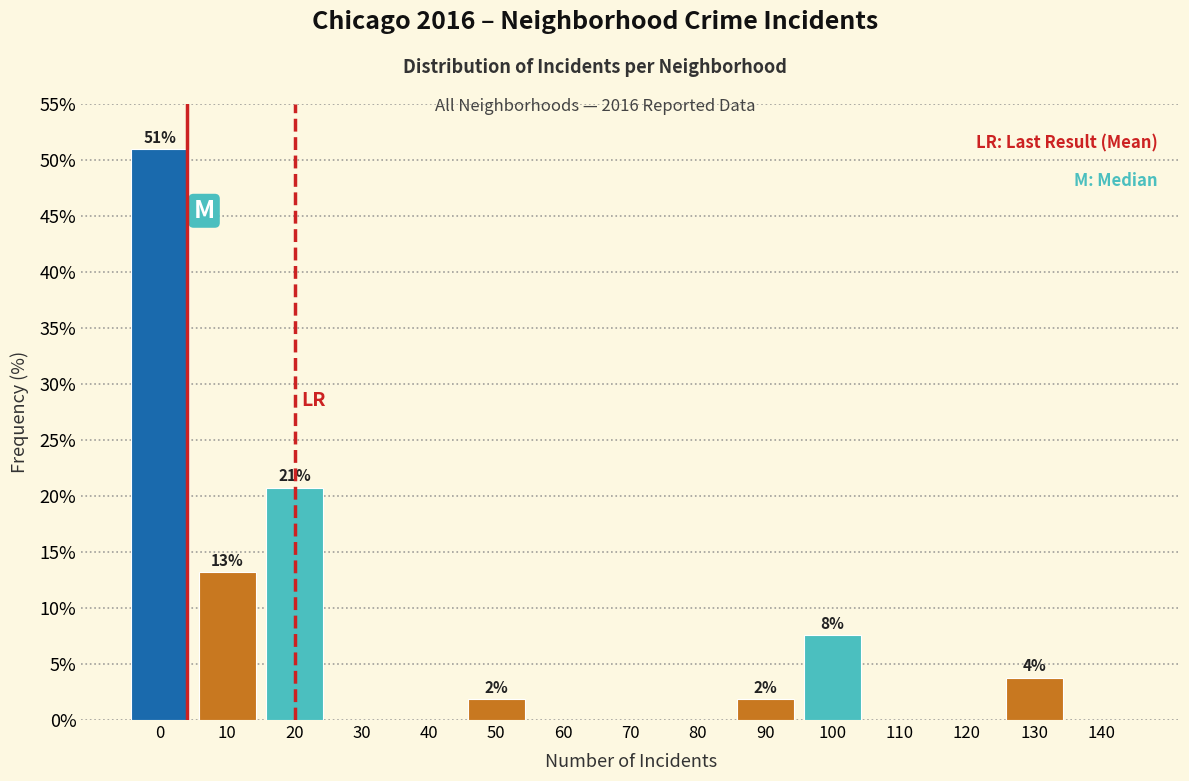

Reading left to right, extract all data points from this chart.

0=50.9	10=13.2	20=20.8	30=0.0	40=0.0	50=1.9	60=0.0	70=0.0	80=0.0	90=1.9	100=7.5	110=0.0	120=0.0	130=3.8	140=0.0